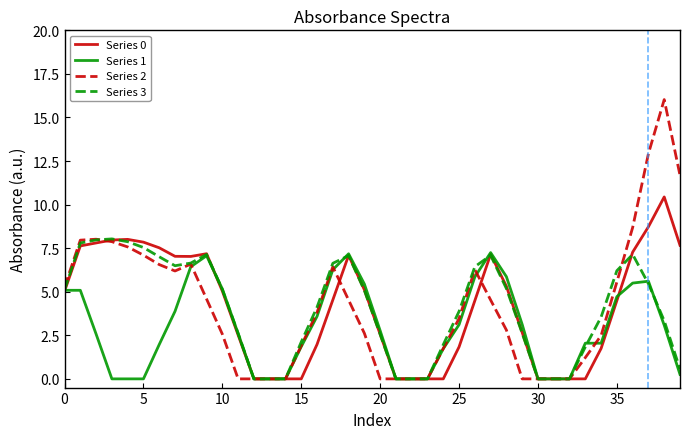

Which series has the largest range (max minus min)?

Series 2